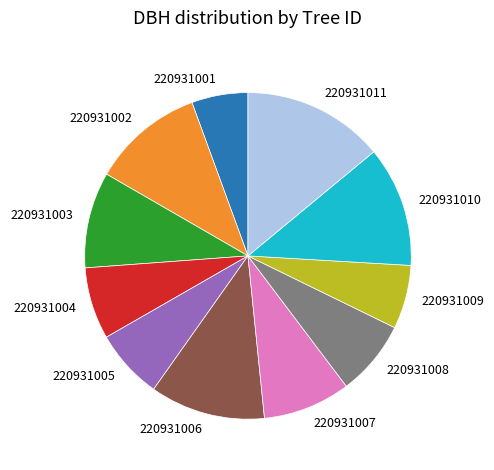

The 220931003 slice represents 20% of the pie. True or false?

False